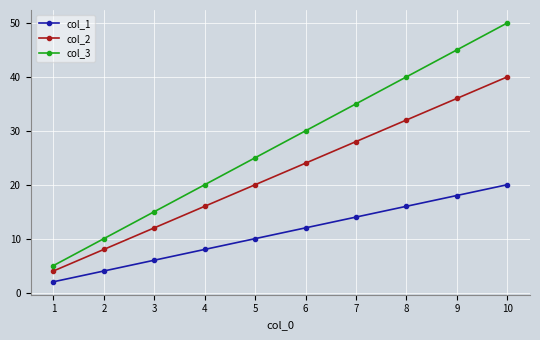

What is the total value across all series at 2?

22